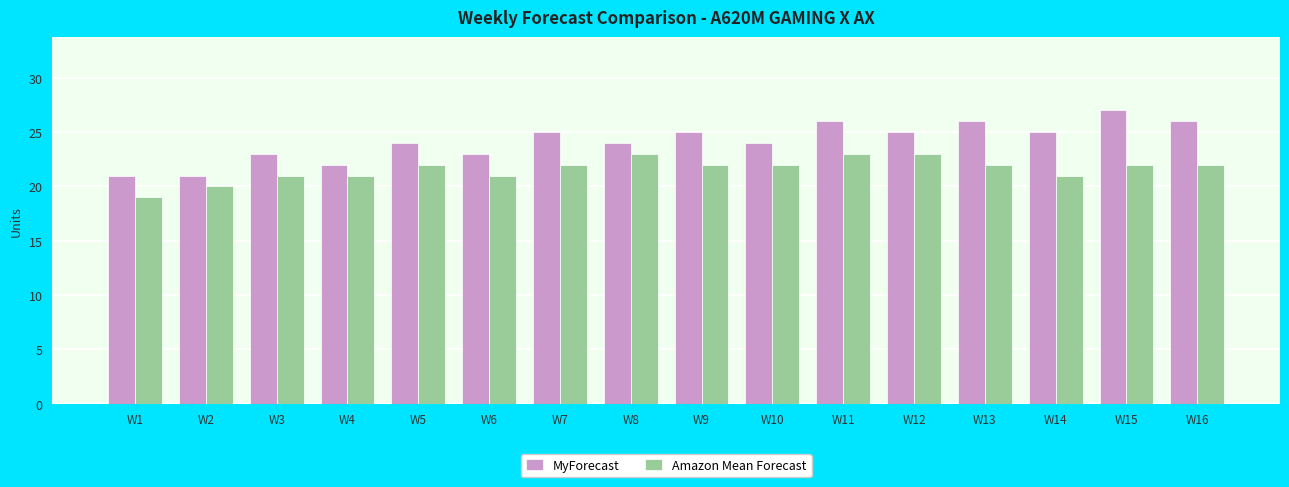

Rank the series at W6 from highest to lowest value.

MyForecast, Amazon Mean Forecast